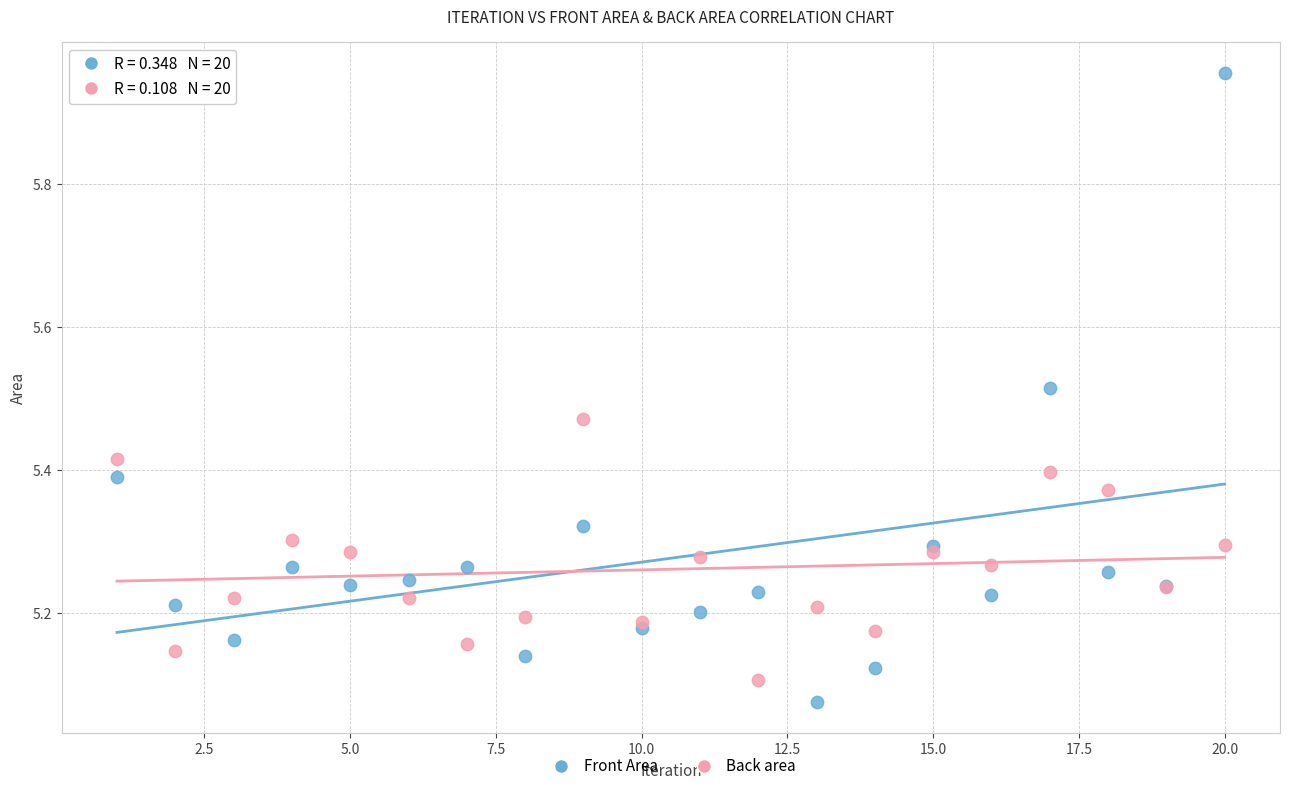

Which series has the largest Y range (max minus min)?

Front Area